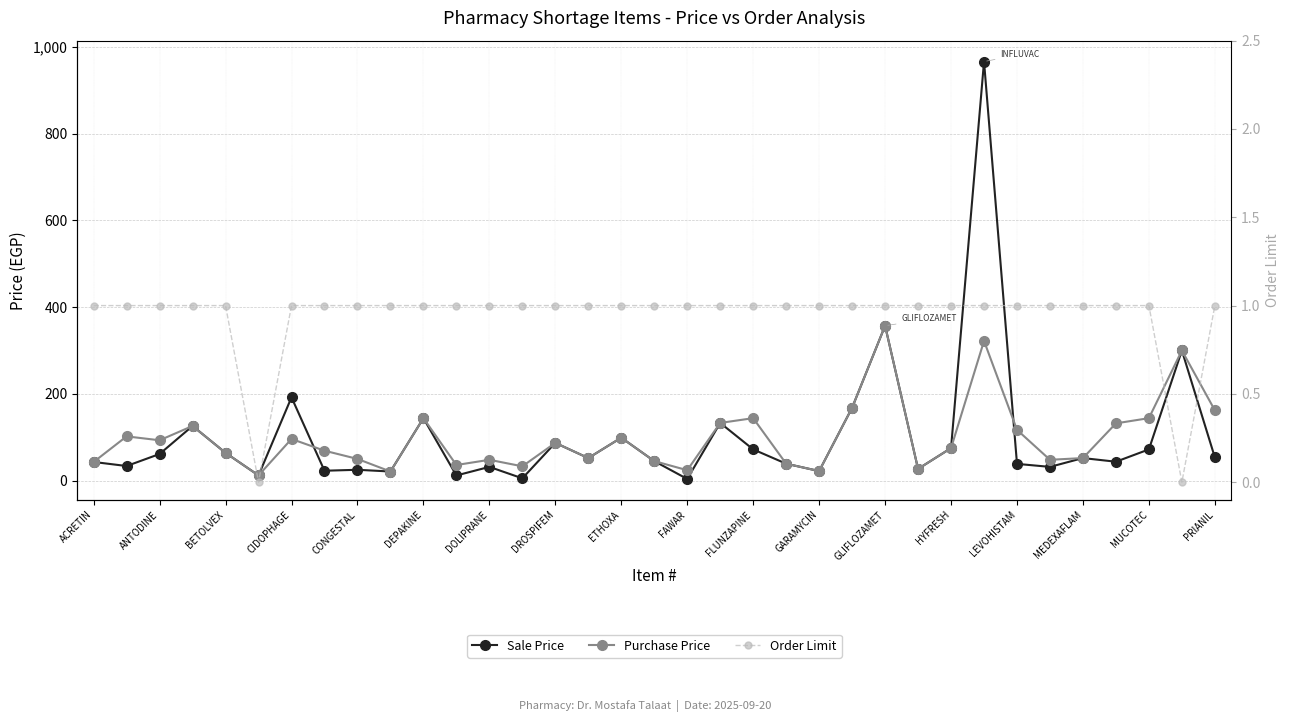

How many series are shown in this chart?

3